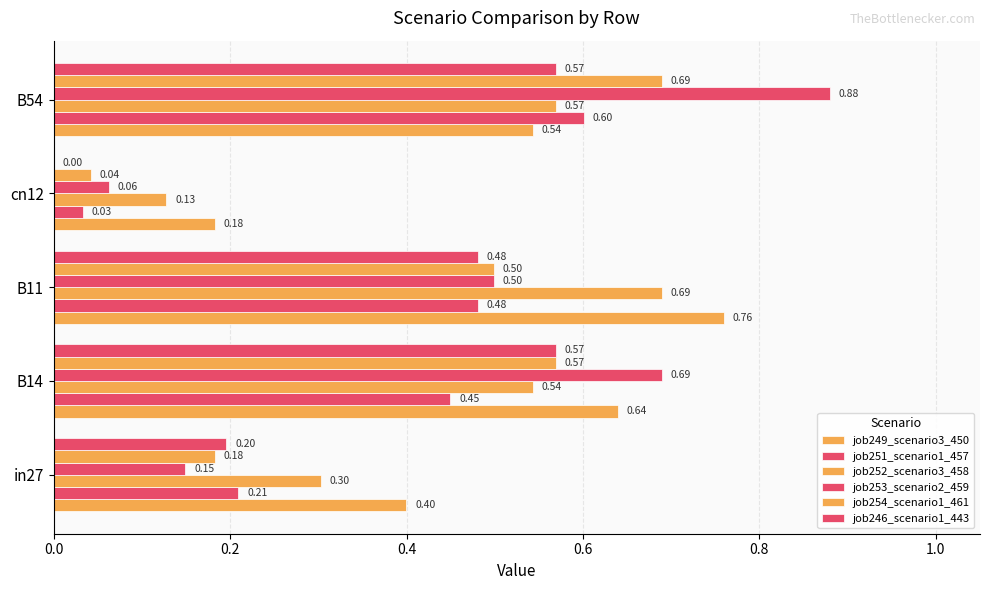

How many categories are shown in the chart?

5